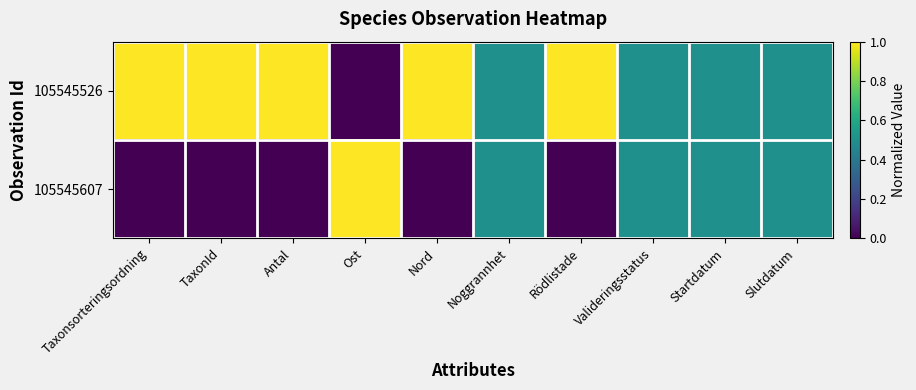

Reading left to right, list all the values displayed in this chart.

105545526: Taxonsorteringsordning=1.0	TaxonId=1.0	Antal=1.0	Ost=0.0	Nord=1.0	Noggrannhet=0.5	Rödlistade=1.0	Valideringsstatus=0.5	Startdatum=0.5	Slutdatum=0.5
105545607: Taxonsorteringsordning=0.0	TaxonId=0.0	Antal=0.0	Ost=1.0	Nord=0.0	Noggrannhet=0.5	Rödlistade=0.0	Valideringsstatus=0.5	Startdatum=0.5	Slutdatum=0.5